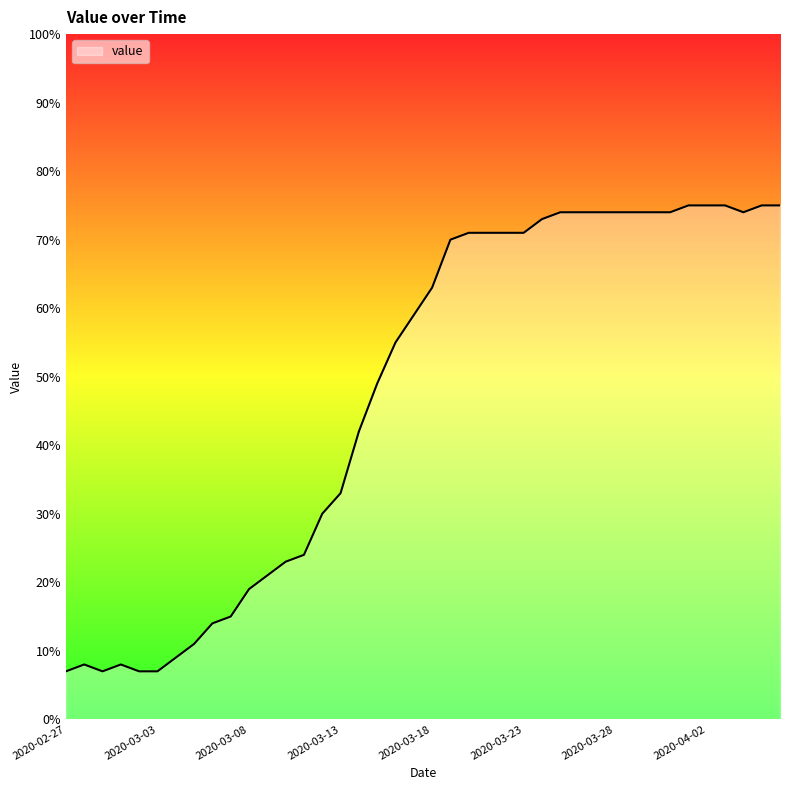

What is the difference between the maximum and minimum values?

68